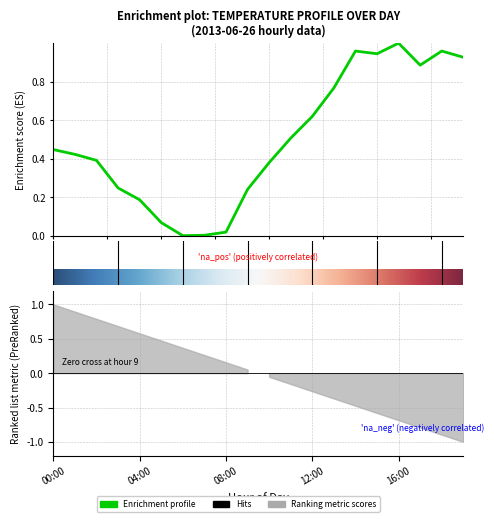

Reading left to right, list all the values displayed in this chart.

00:00=0.4	01:00=0.4	02:00=0.4	03:00=0.2	04:00=0.2	05:00=0.1	06:00=0.0	07:00=0.0	08:00=0.0	09:00=0.2	10:00=0.4	11:00=0.5	12:00=0.6	13:00=0.8	14:00=1.0	15:00=0.9	16:00=1.0	17:00=0.9	18:00=1.0	19:00=0.9